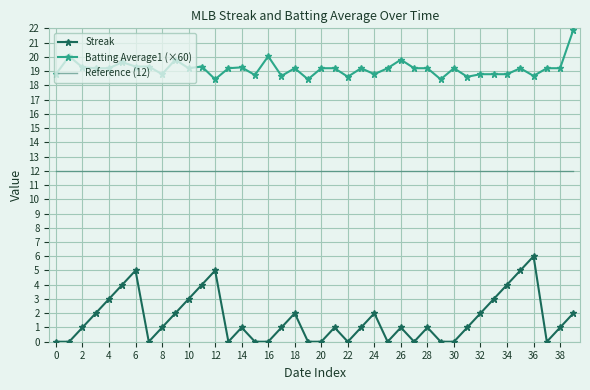

What is the highest value of the Batting Average1 (×60) series?

21.9